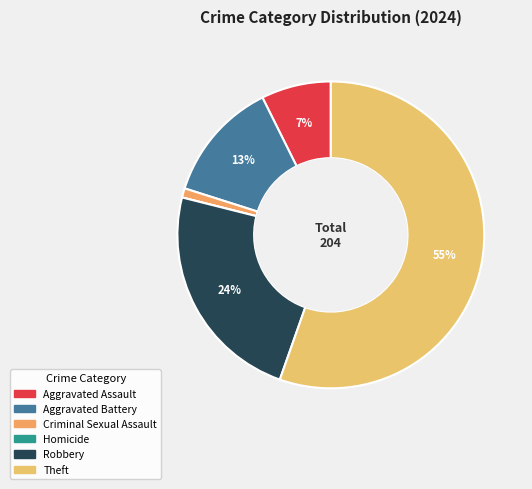

What is the largest slice in the pie chart?

Theft